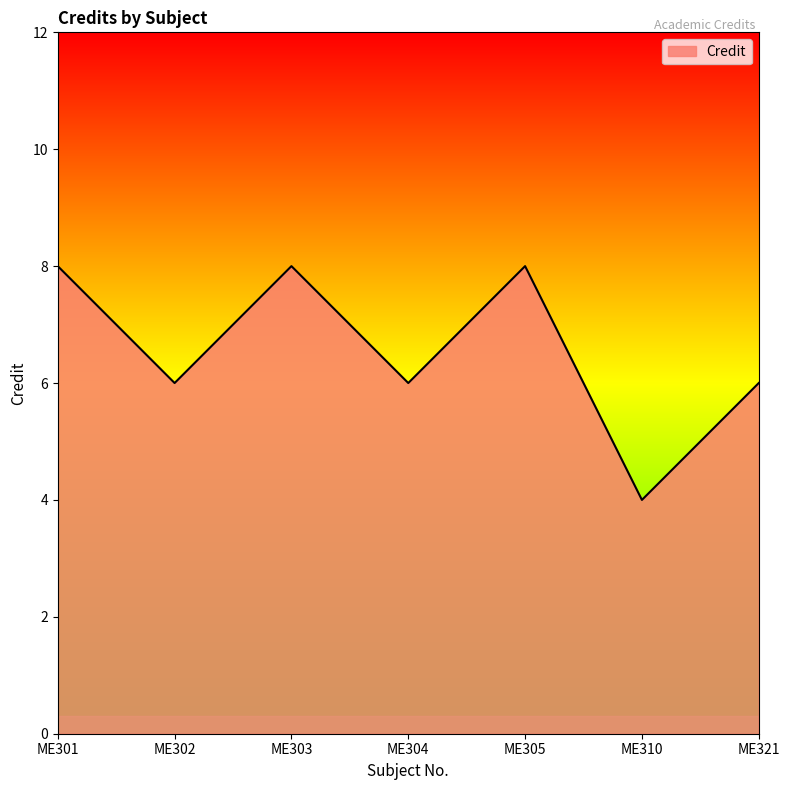

How many series are shown in this chart?

1